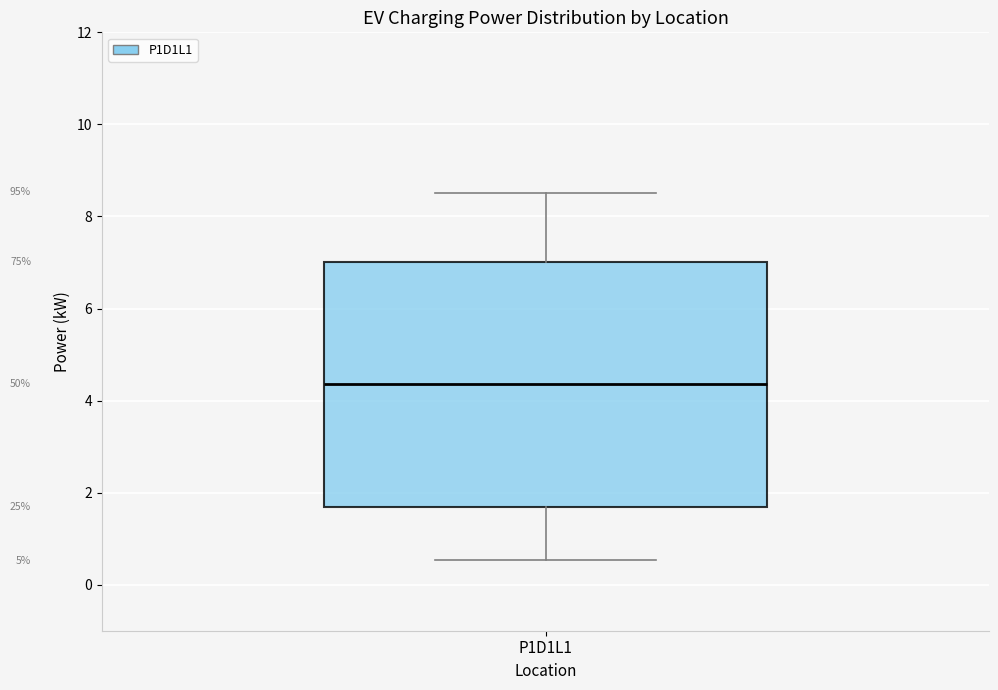

Transcribe this box plot: give where the median line is, the range the box spans, and where the two whiskers end, as read against the y-axis. The values are not printed on the chart, so give them approximately, as read against the axis.

median 4.4, box 1.6 to 7.0, whiskers 0.6 to 8.6